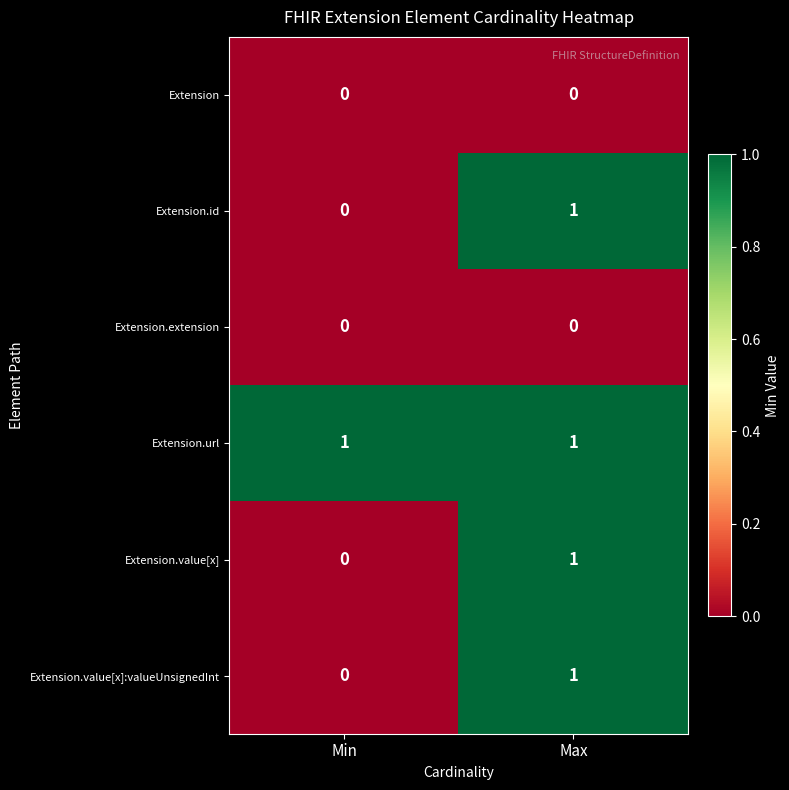

What is the spread (max minus min) of values at Max?

1